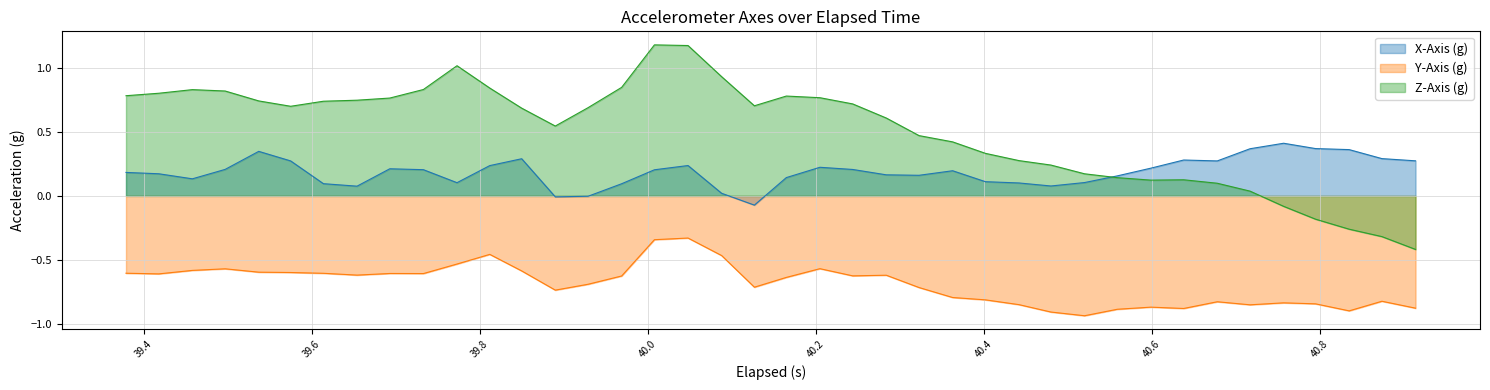

What is the greatest value displayed?

1.2